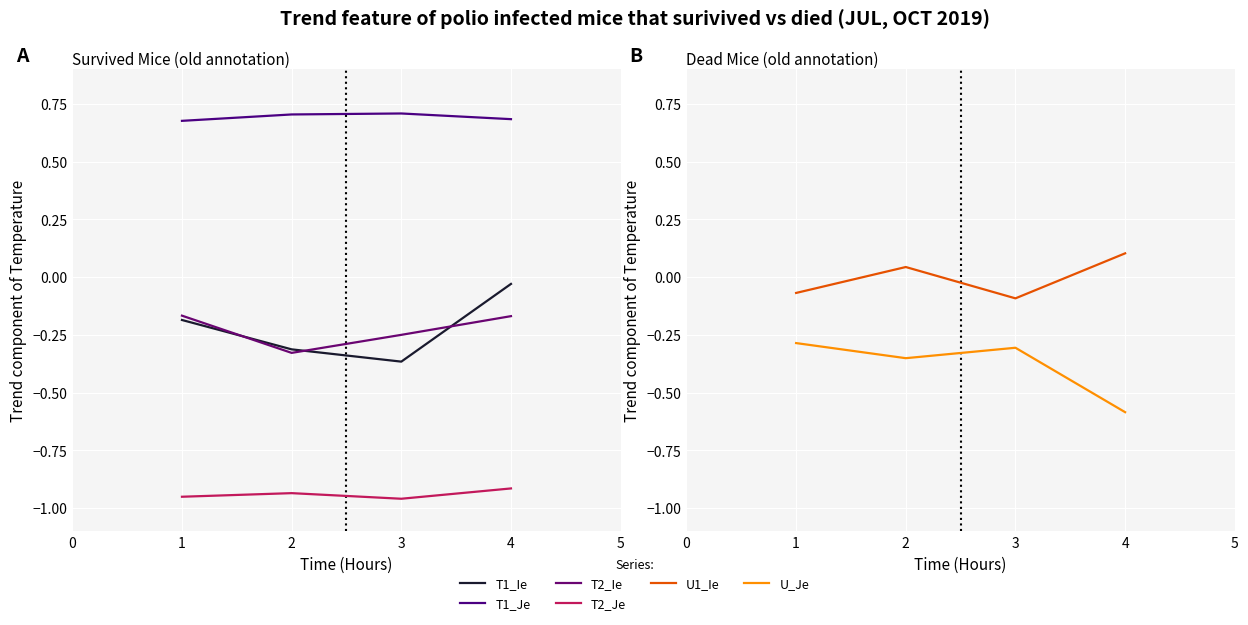

True or false: T2_Je and U_Je cross at least once.

False